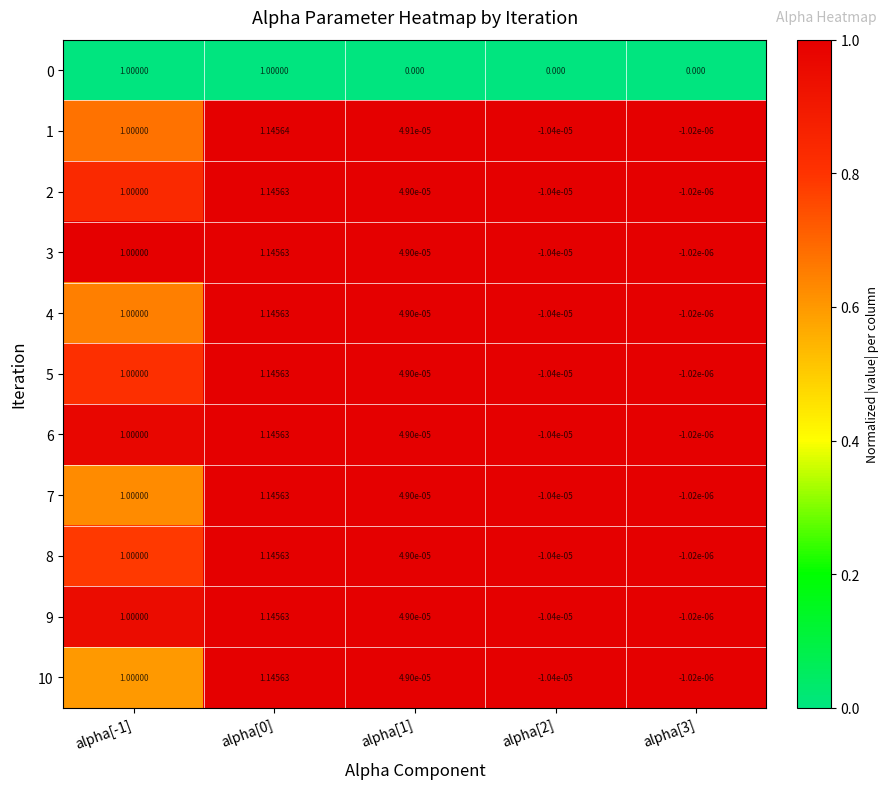

Is the value of 10 at alpha[2] greater than the value of 3 at alpha[3]?

No